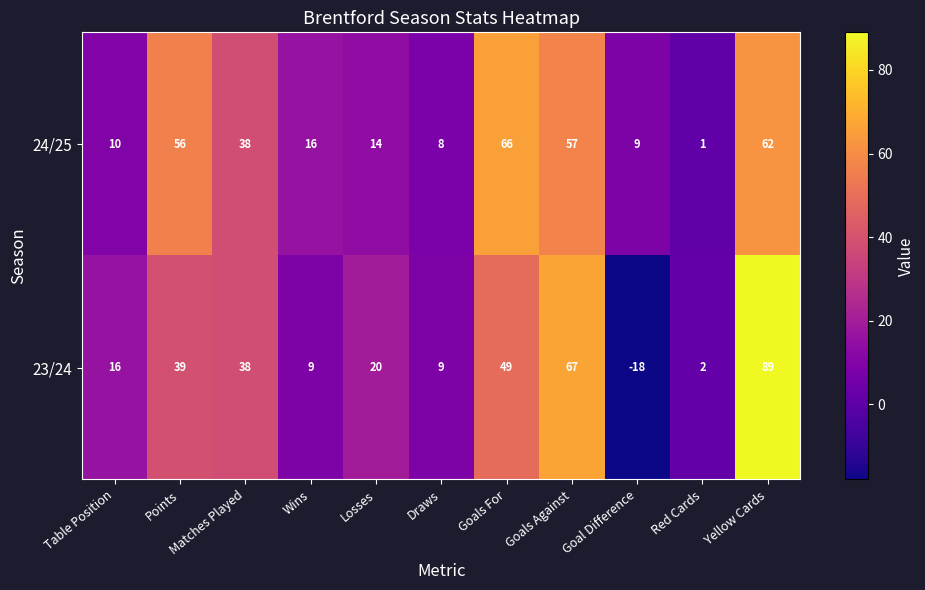

What is the total value across all series at Table Position?

26